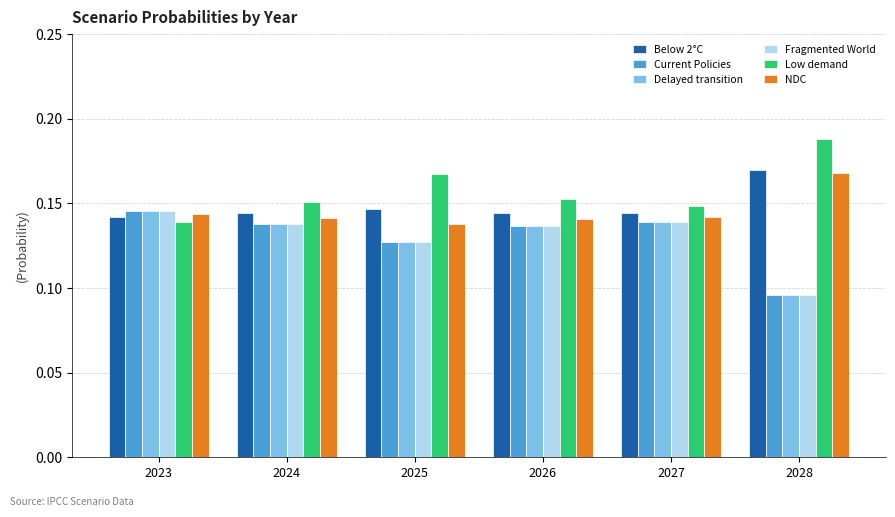

Is the value of Low demand at 2023 greater than the value of Delayed transition at 2025?

Yes